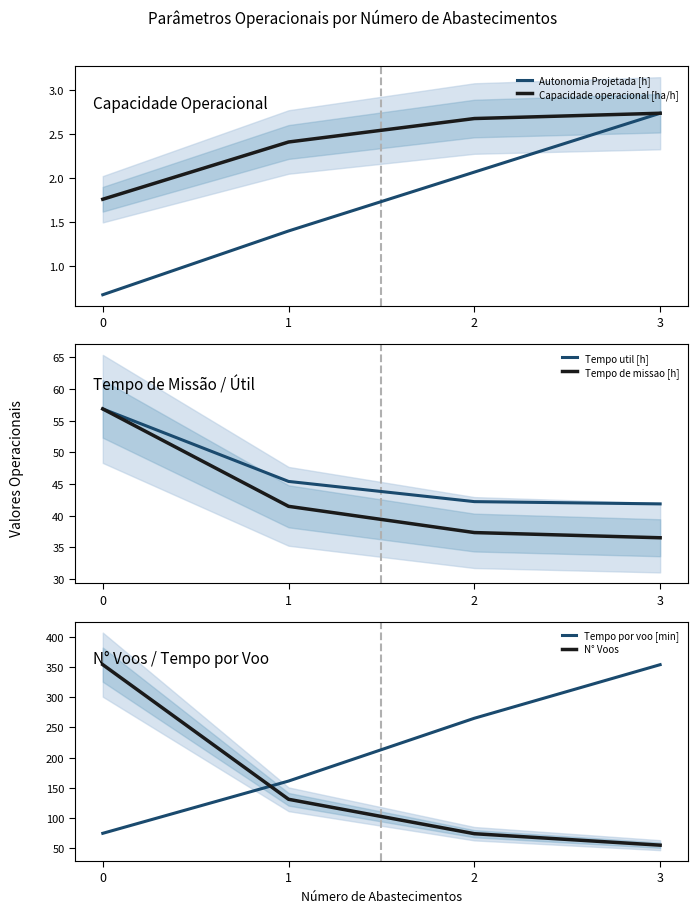

What is the value of the Autonomia Projetada [h] point at the 2nd from the left?

1.4